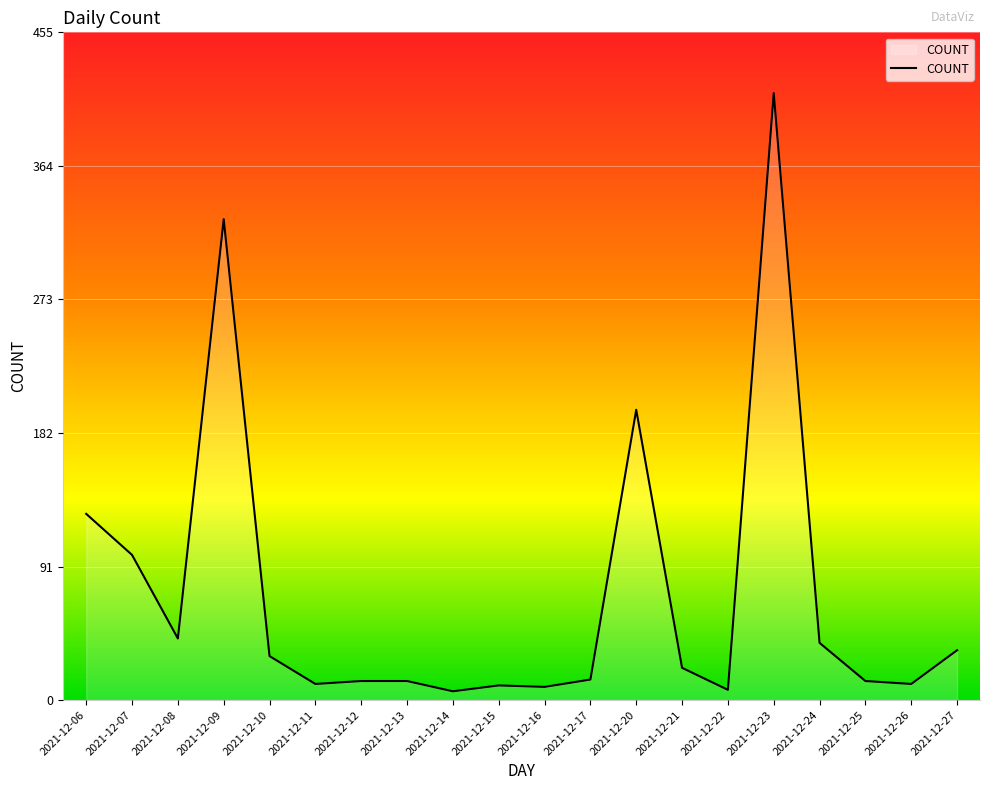

What is the average value?

72